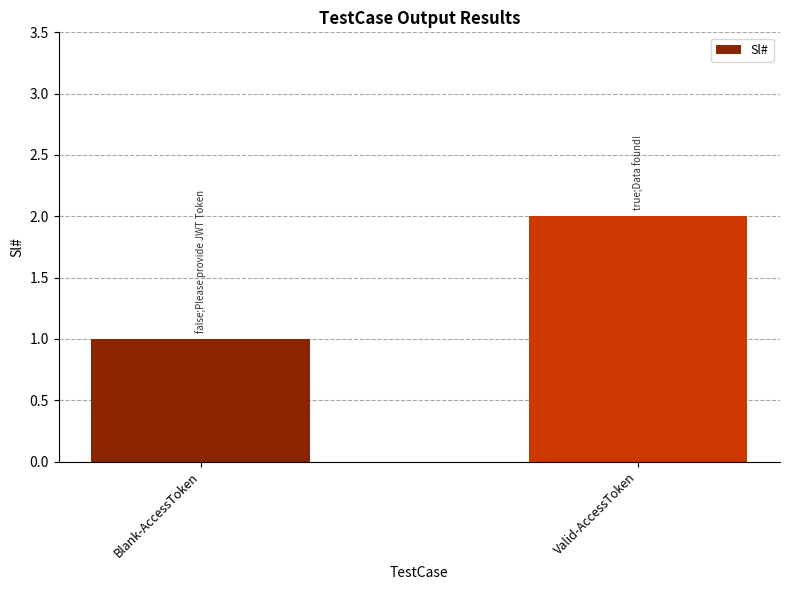

The value at Valid-AccessToken is 3. True or false?

False